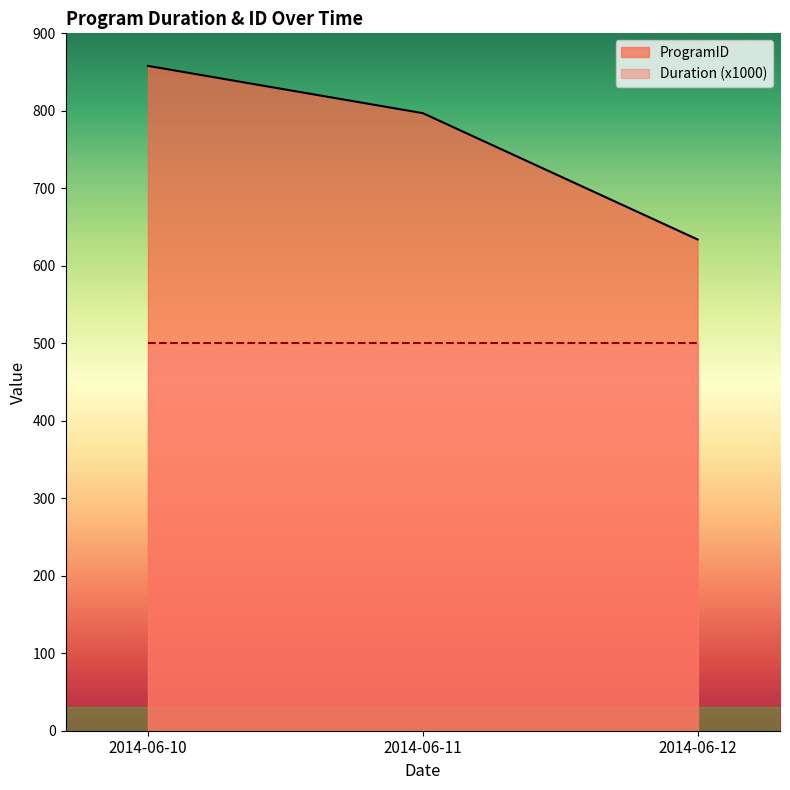

What value does the data have at 2014-06-10?

858